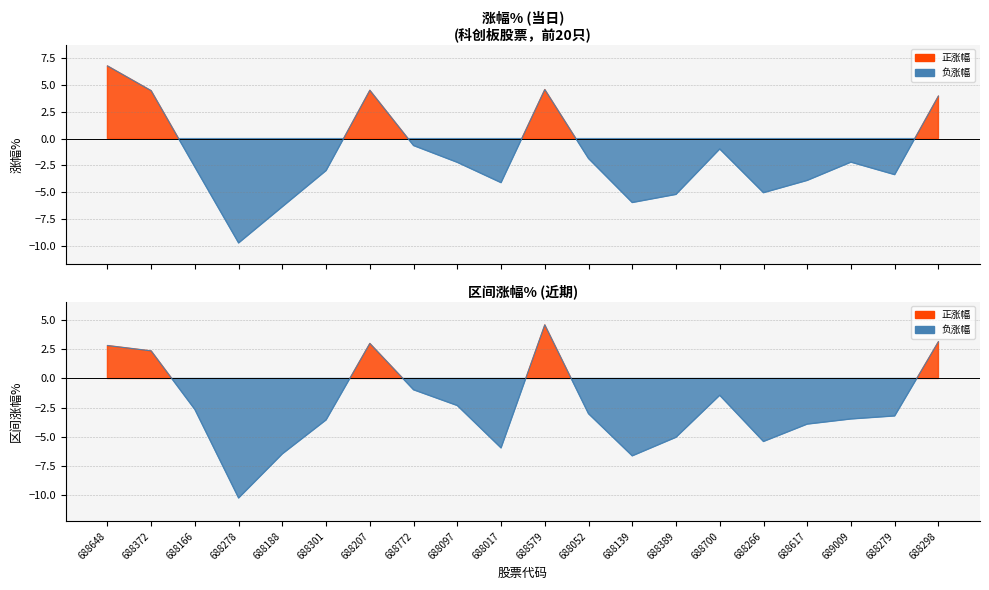

What is the average value of the 区间涨幅% series?

-2.4